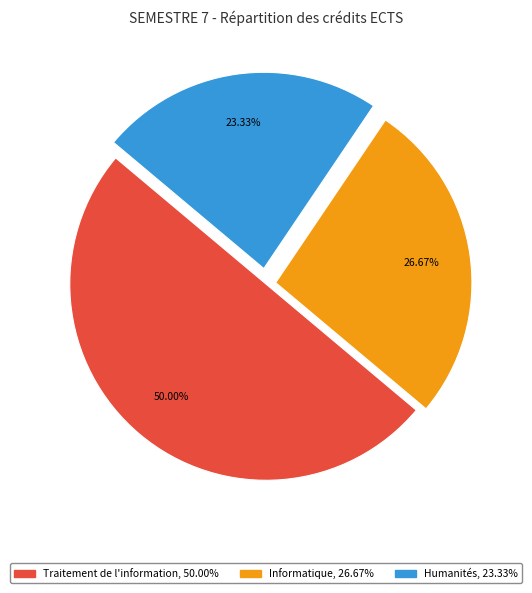

True or false: Informatique accounts for 37% of the total.

False